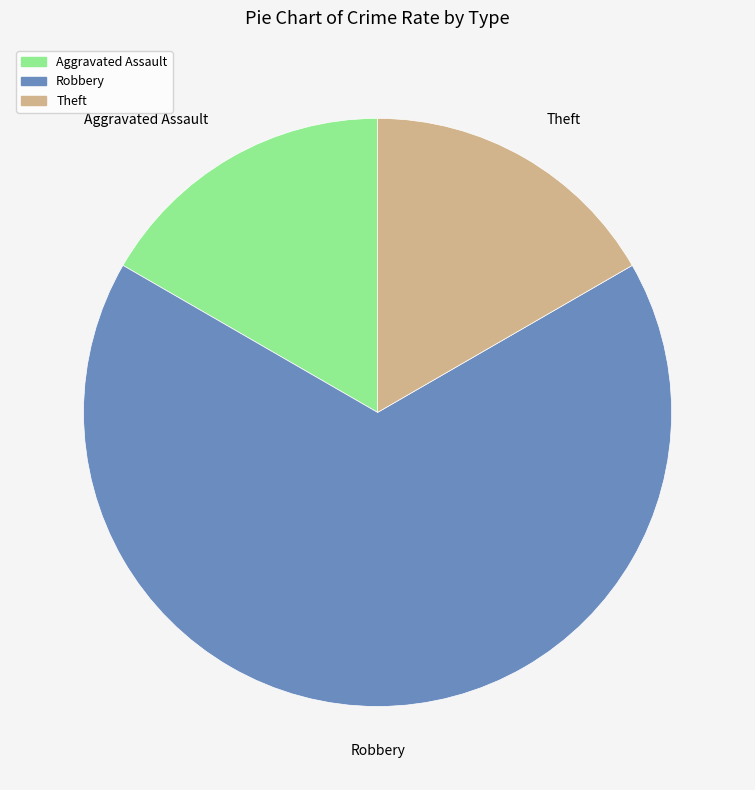

Is the sum of Robbery and Aggravated Assault greater than half?

Yes